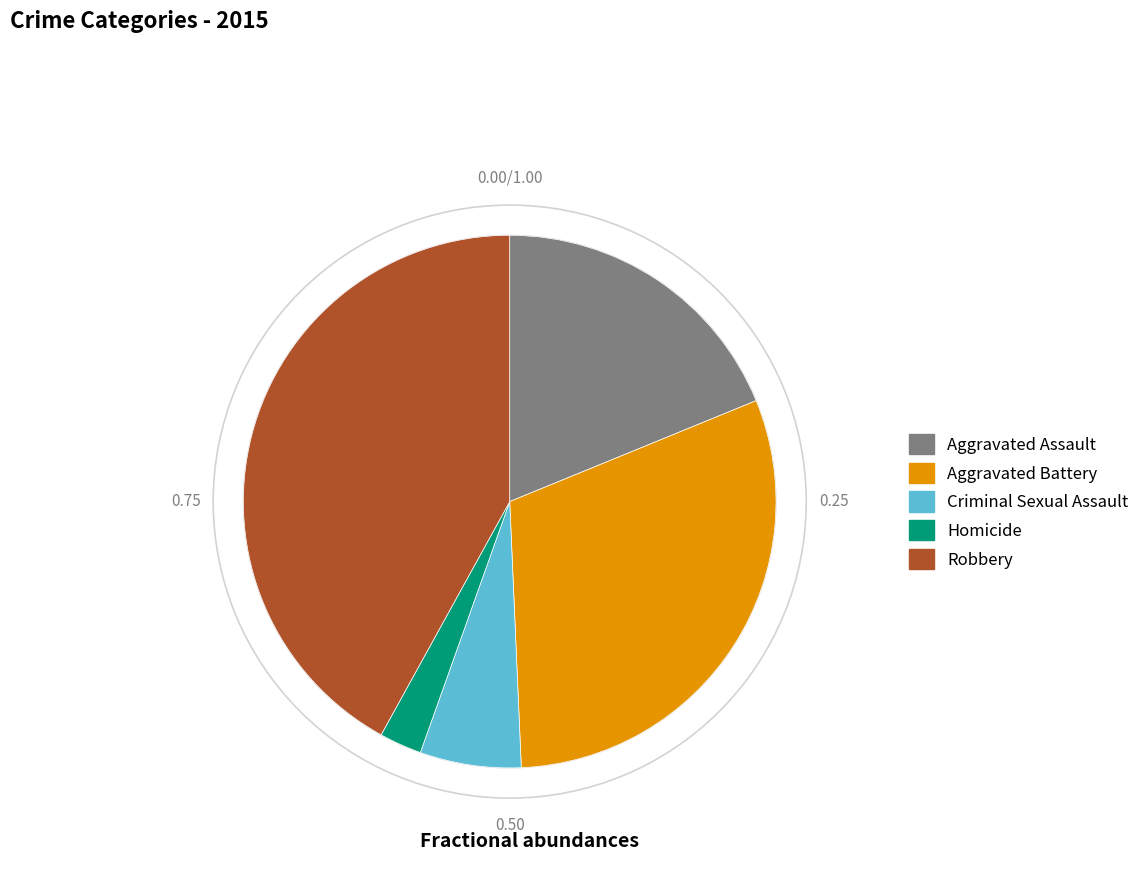

Do Homicide and Robbery together represent more than half of the pie?

No